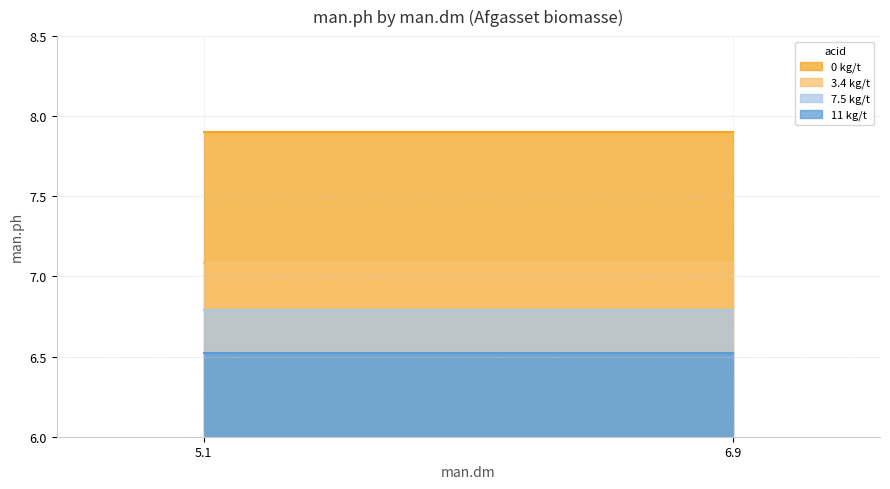

The chart shows a value of 3.3 at 6.9. True or false?

False